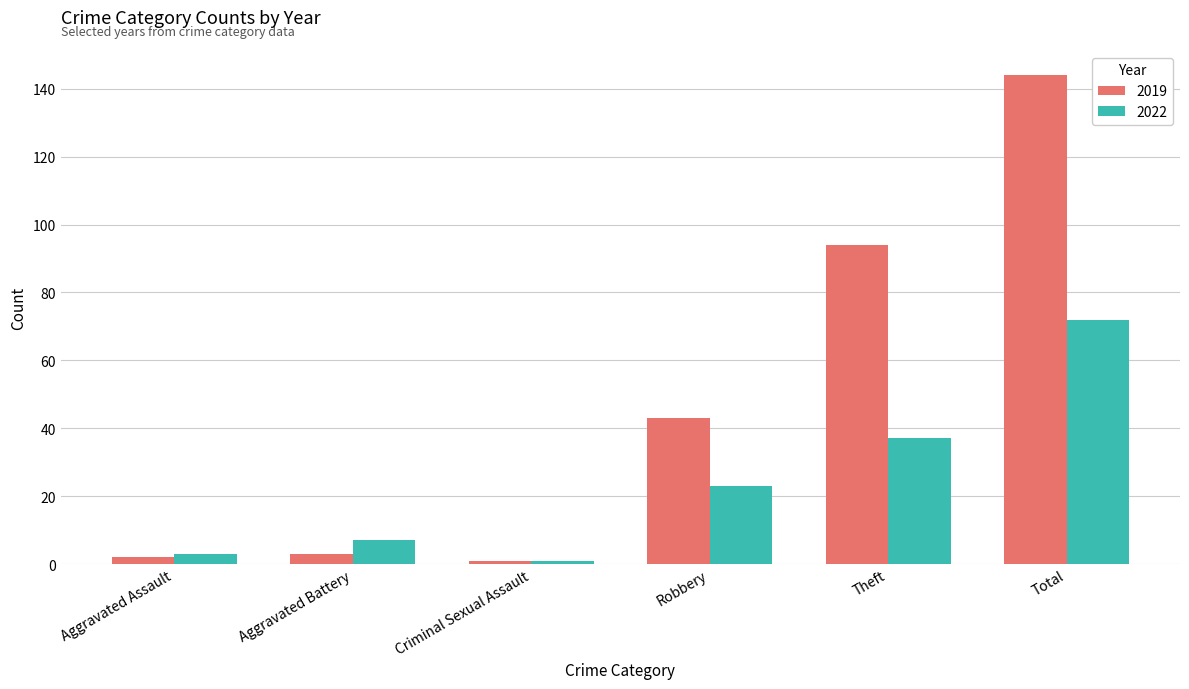

Rank the categories by 2022 value from highest to lowest.

Total, Theft, Robbery, Aggravated Battery, Aggravated Assault, Criminal Sexual Assault